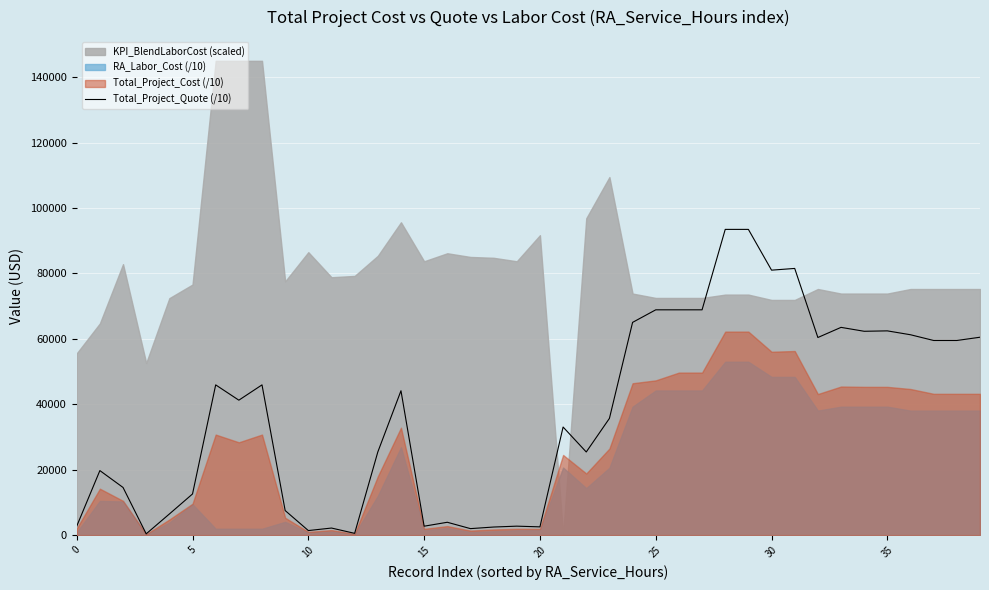

What is the change in value from 29 to 39?

-32966.8